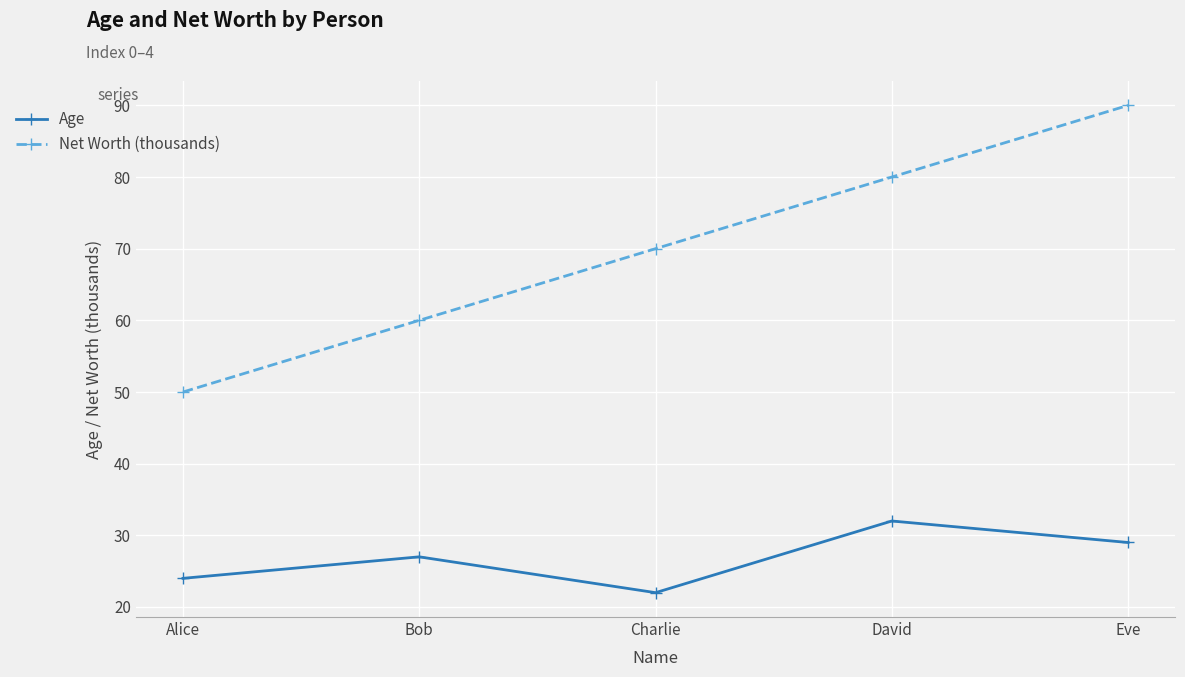

Reading right to left, extract all data points from this chart.

Age: Eve=29	David=32	Charlie=22	Bob=27	Alice=24
Net Worth (thousands): Eve=90	David=80	Charlie=70	Bob=60	Alice=50